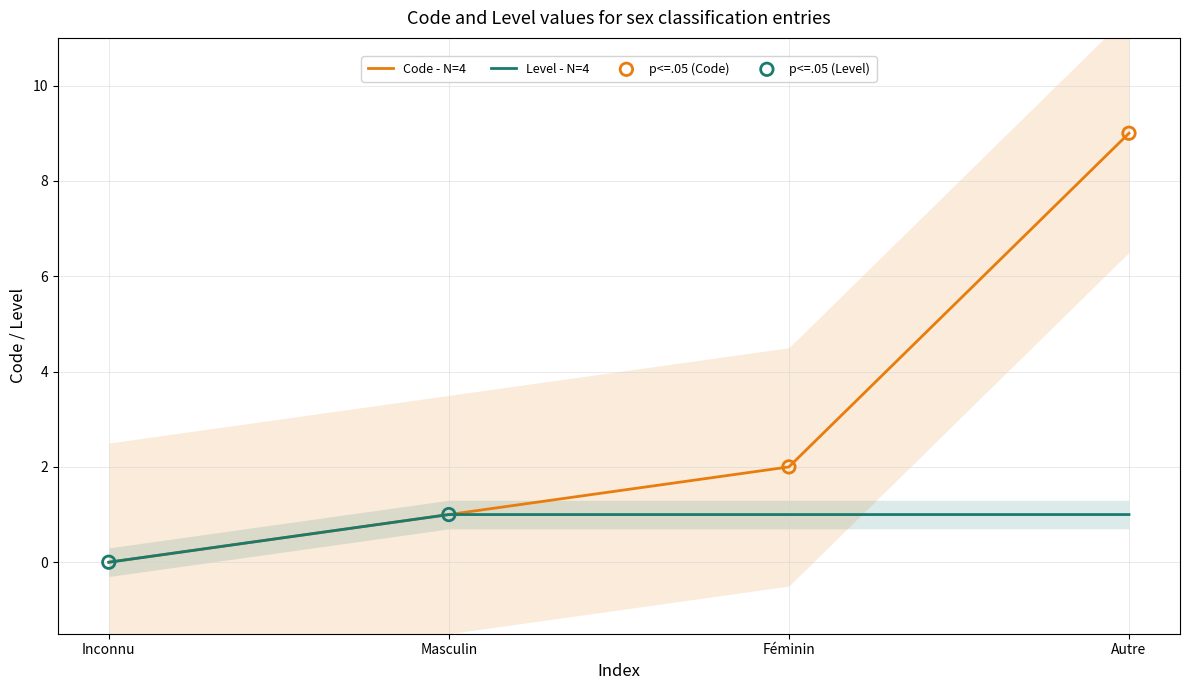

Where is Code - N=4 nearest to the value 4?

Féminin